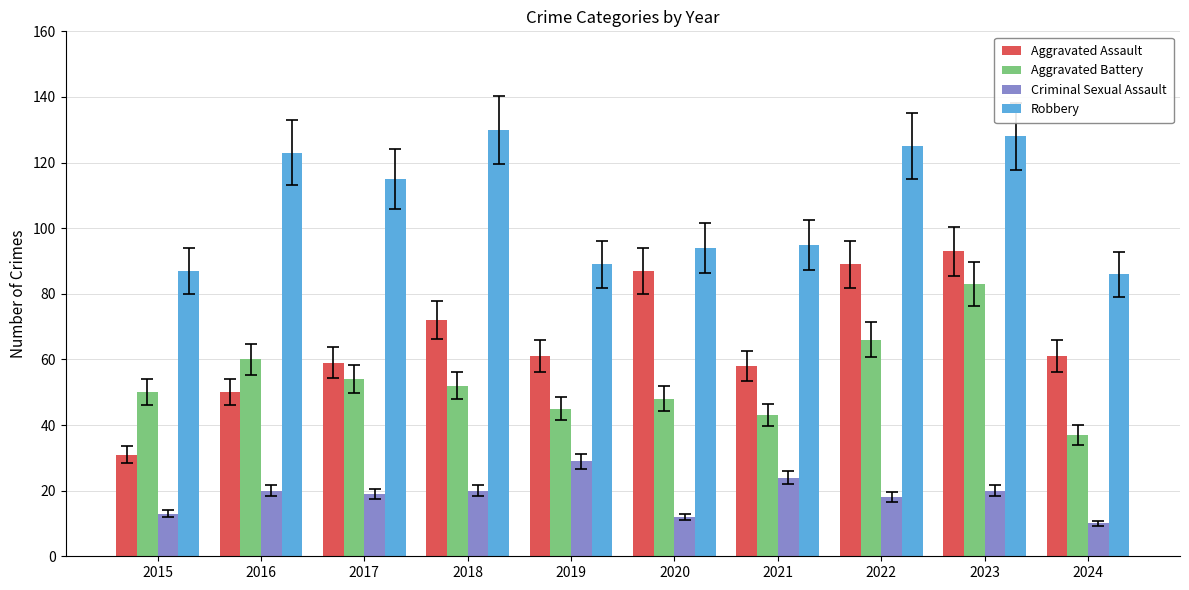

What is the average value of the Aggravated Assault series?

66